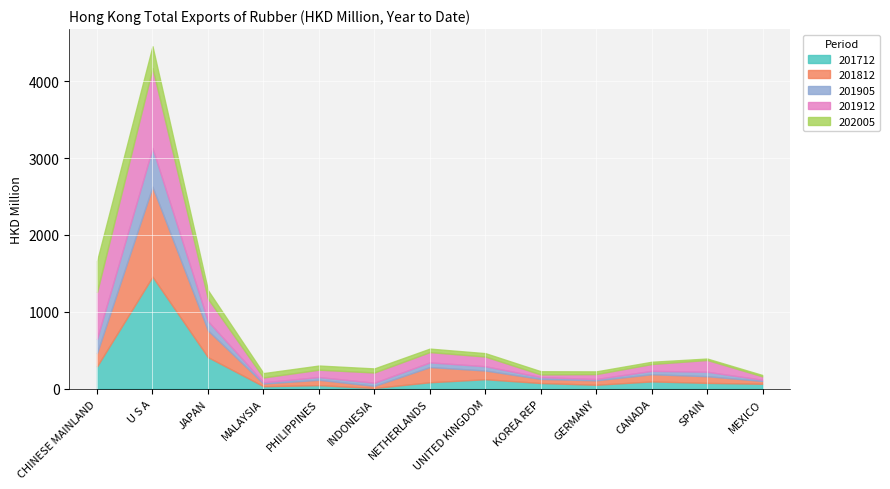

Which series ends up on top after the final intersection of 201912 and 202005?

201912